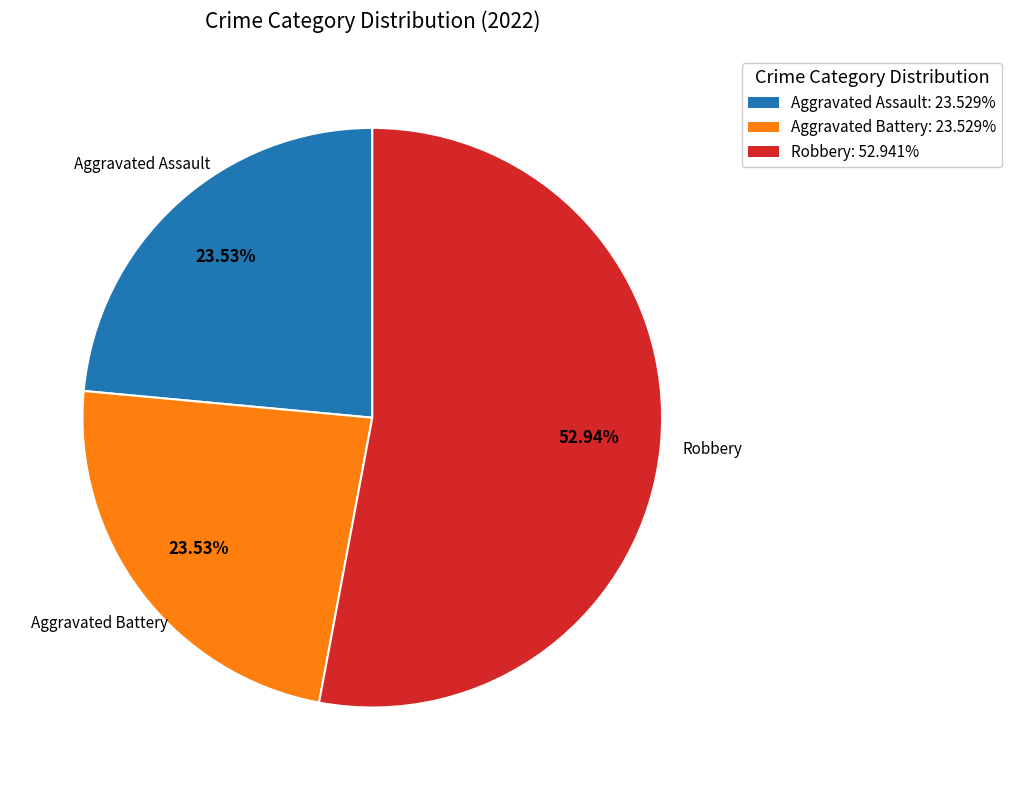

Is there any slice that represents more than half of the pie?

Yes